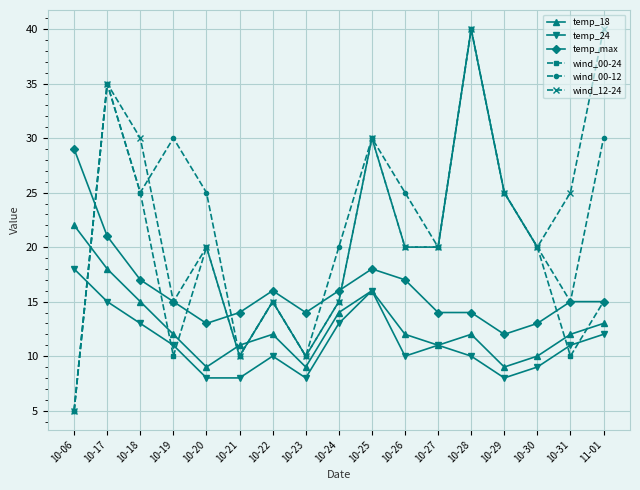

Does the chart display data point markers on the line(s)?

Yes